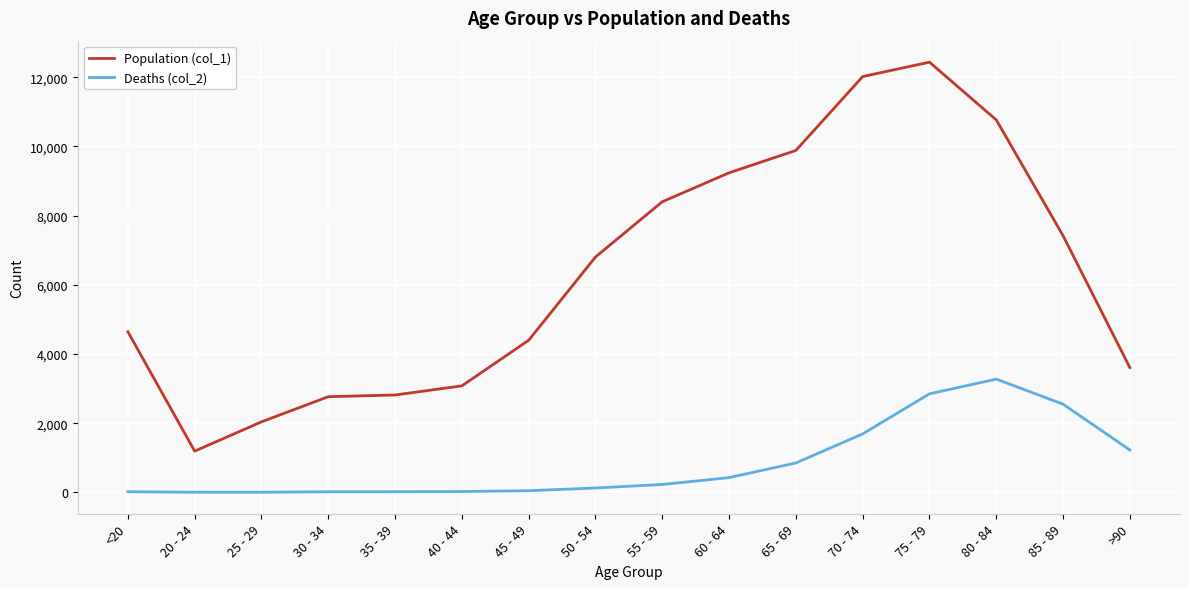

Is this an area chart (filled region under the line)?

No